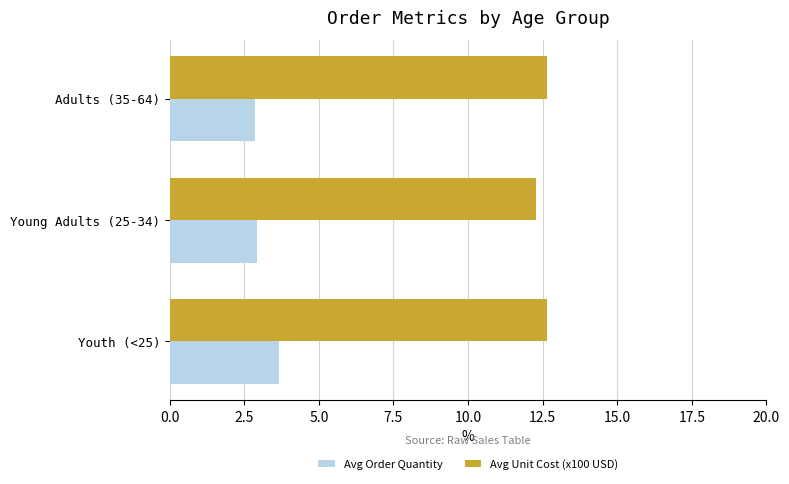

The value of Avg Order Quantity at Adults (35-64) is 2.9. True or false?

True